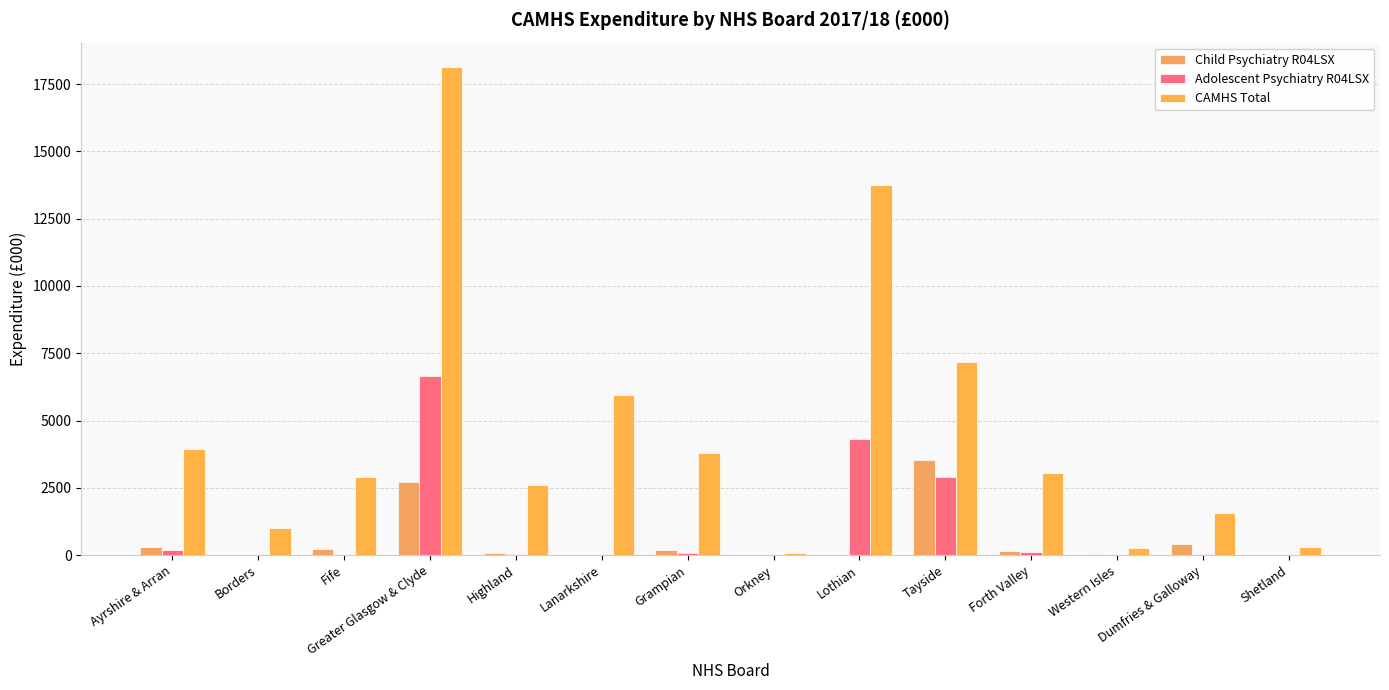

What is the difference between the CAMHS Total values at Lothian and Tayside?

6594.7